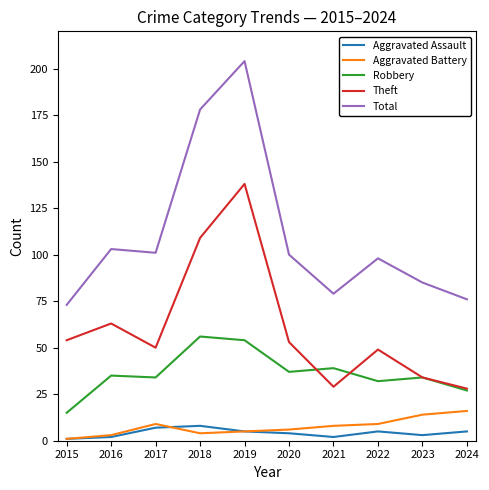

At which category does Theft reach its first local peak?

2016